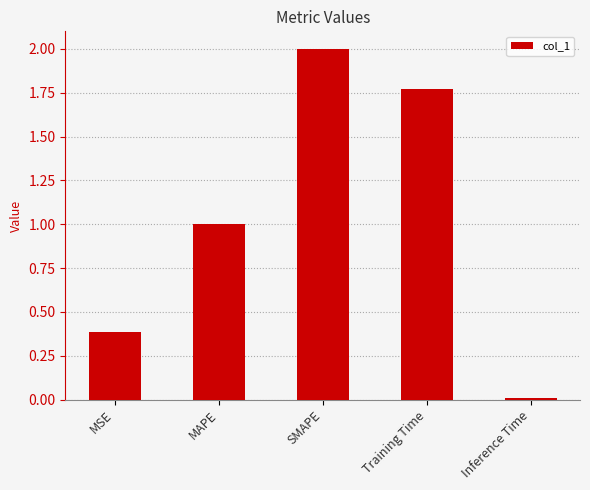

The chart shows a value of 0.0 at Inference Time. True or false?

True